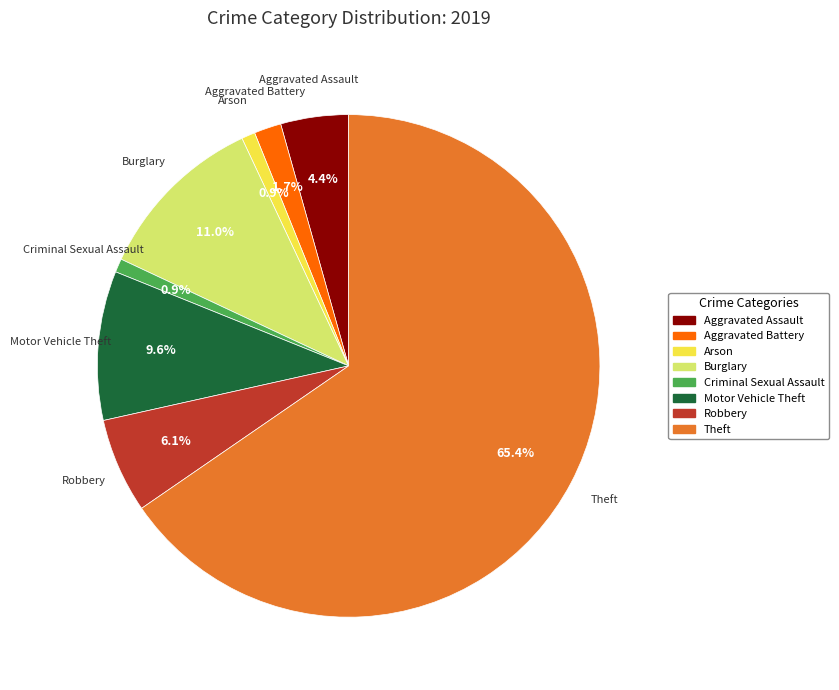

How many slices are in this pie chart?

8